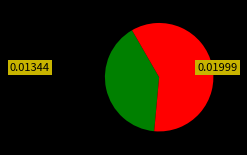

Is there a majority slice in this chart?

Yes